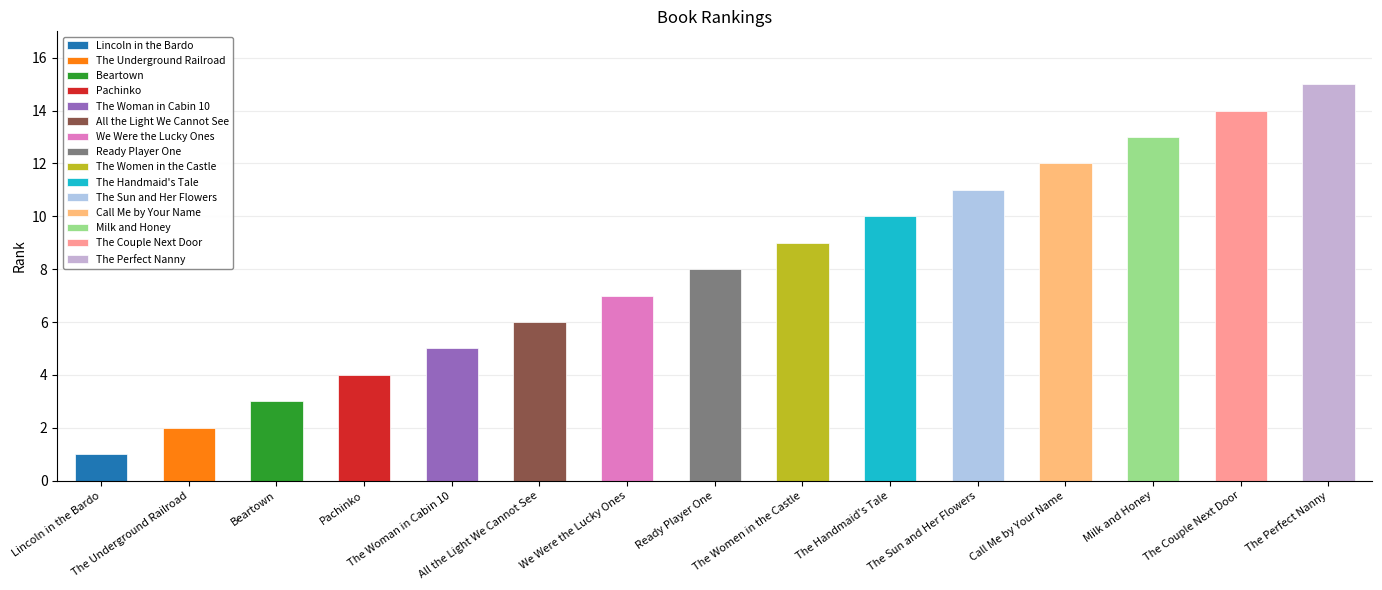

Reading left to right, list all the values displayed in this chart.

Lincoln in the Bardo=1	The Underground Railroad=2	Beartown=3	Pachinko=4	The Woman in Cabin 10=5	All the Light We Cannot See=6	We Were the Lucky Ones=7	Ready Player One=8	The Women in the Castle=9	The Handmaid's Tale=10	The Sun and Her Flowers=11	Call Me by Your Name=12	Milk and Honey=13	The Couple Next Door=14	The Perfect Nanny=15